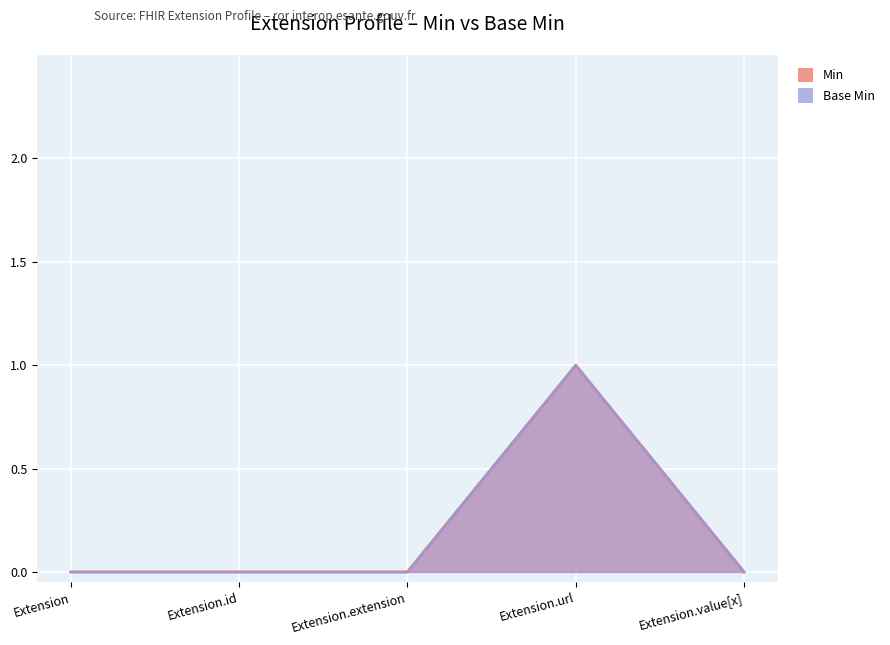

What position from the left is Extension.id?

2